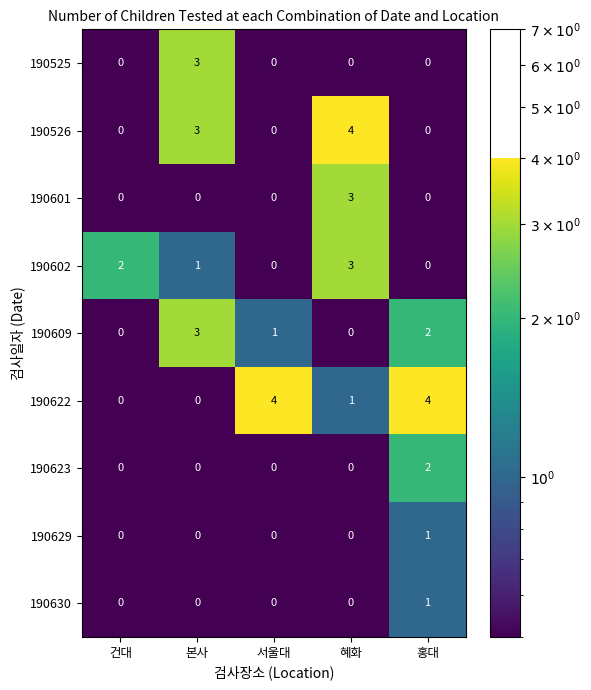

How many series are shown in this chart?

9